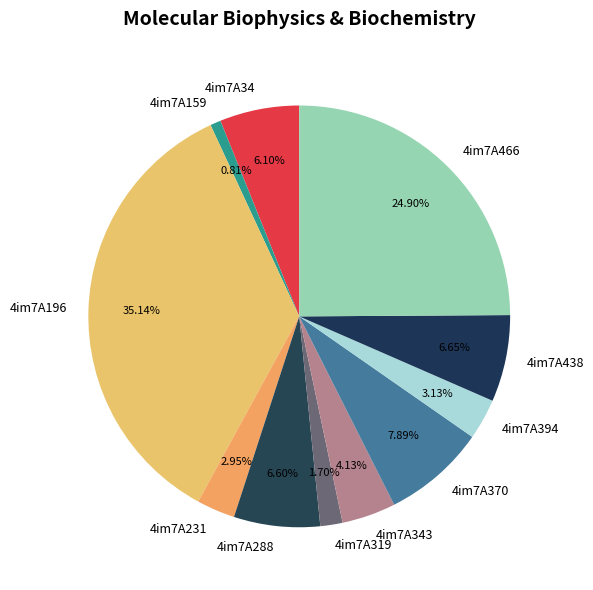

Does 4im7A370 account for over 50% of the chart?

No